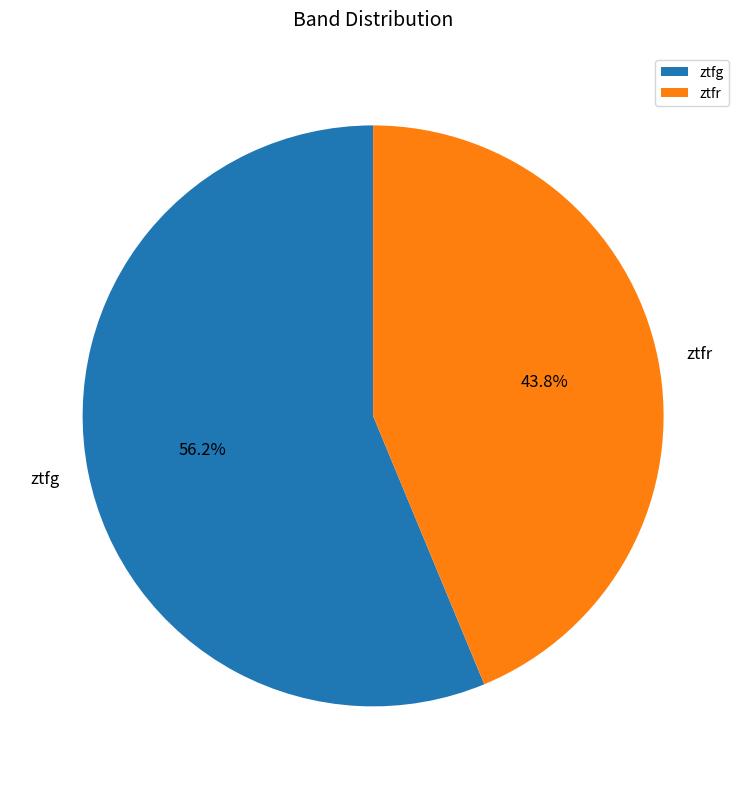

Rank the categories by value from highest to lowest.

ztfg, ztfr